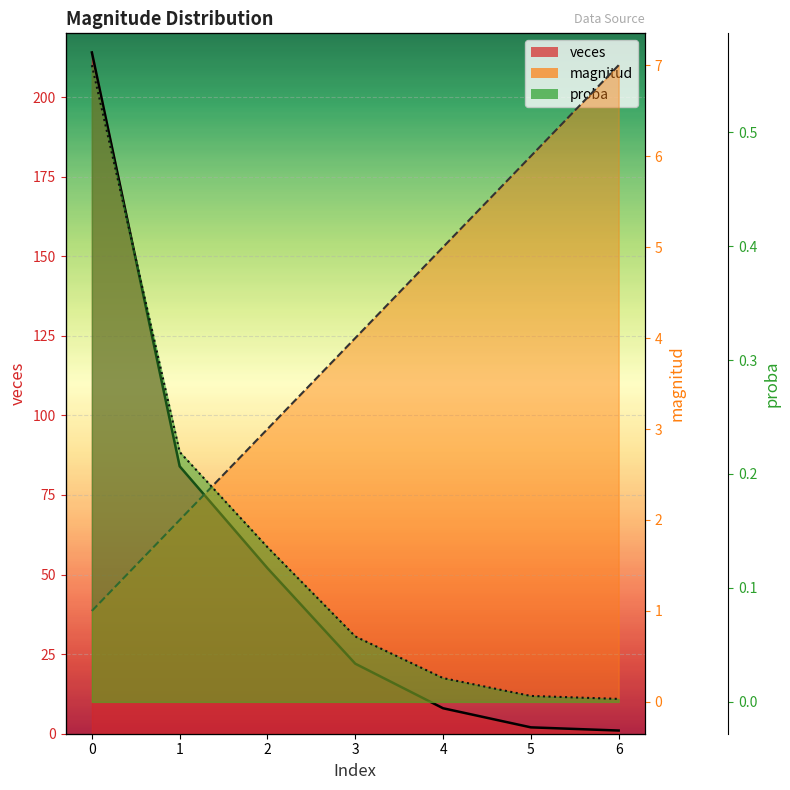

At which label is proba closest to 107?

1